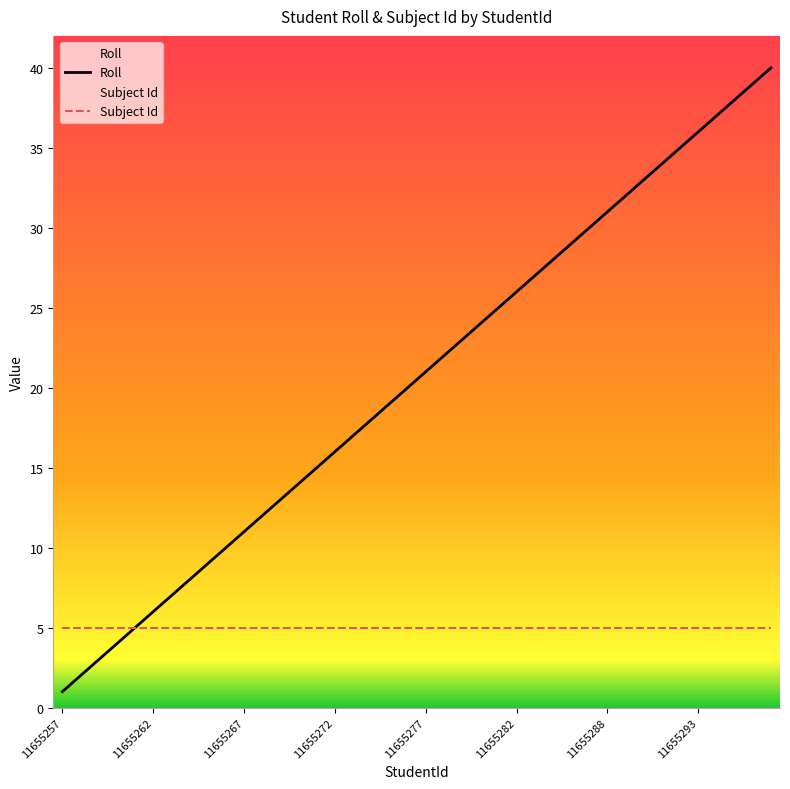

How many categories are shown in the chart?

40